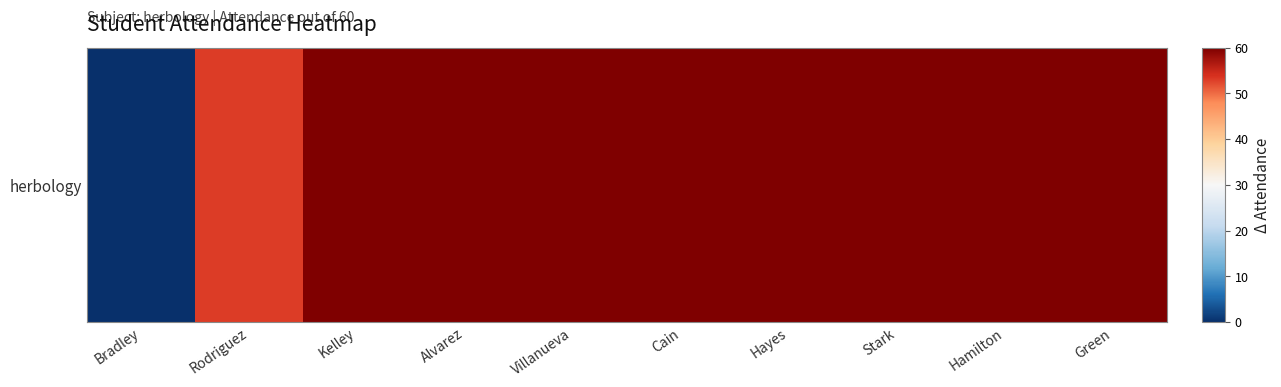

How many values are below 60?

2